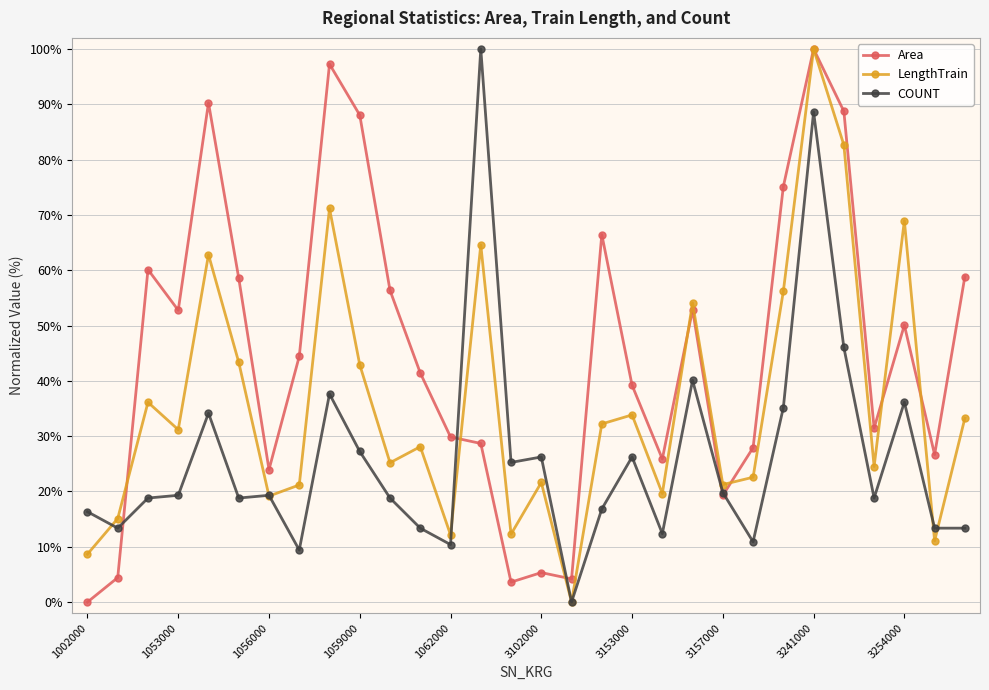

True or false: LengthTrain has more than 0 interior local peaks.

True